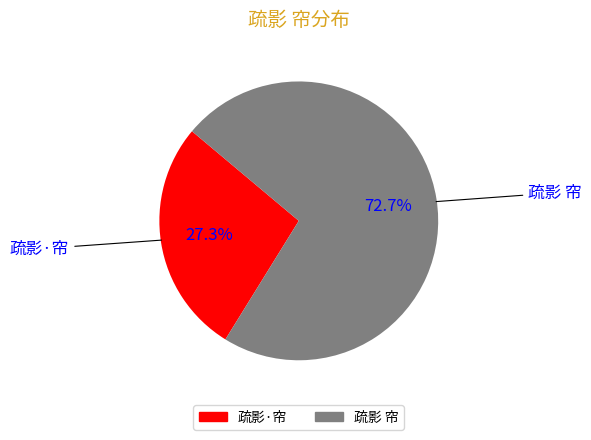

What is the largest slice in the pie chart?

疏影 帘